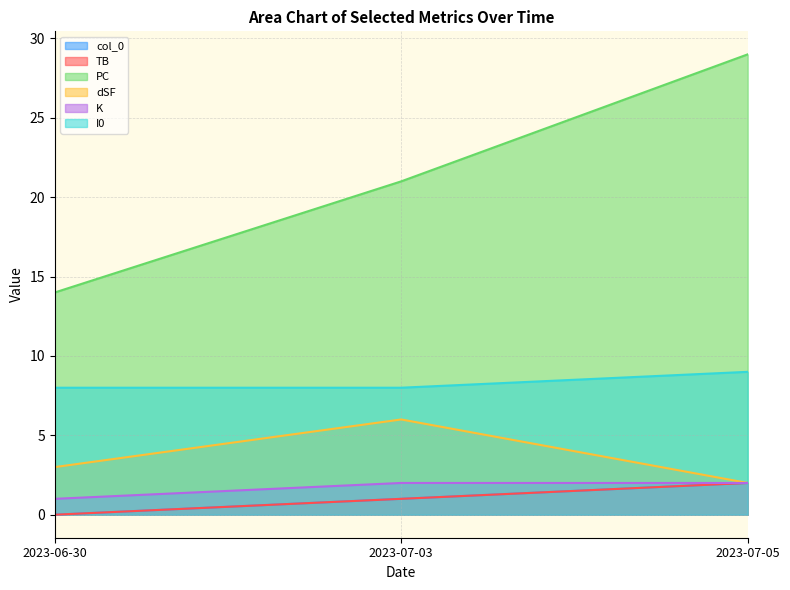

How many lines are shown in the chart?

6